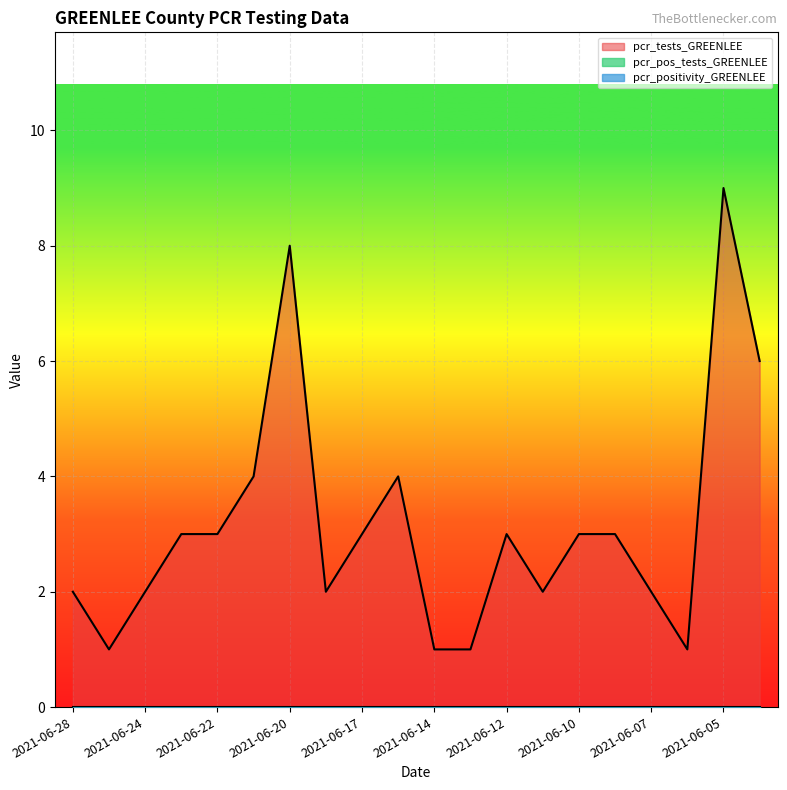

True or false: pcr_pos_tests_GREENLEE and pcr_positivity_GREENLEE intersect in this chart.

False